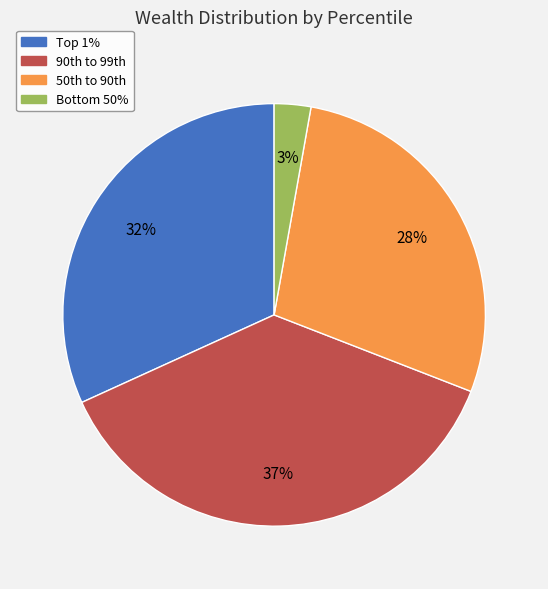

Rank the categories by value from lowest to highest.

Bottom 50%, 50th to 90th, Top 1%, 90th to 99th